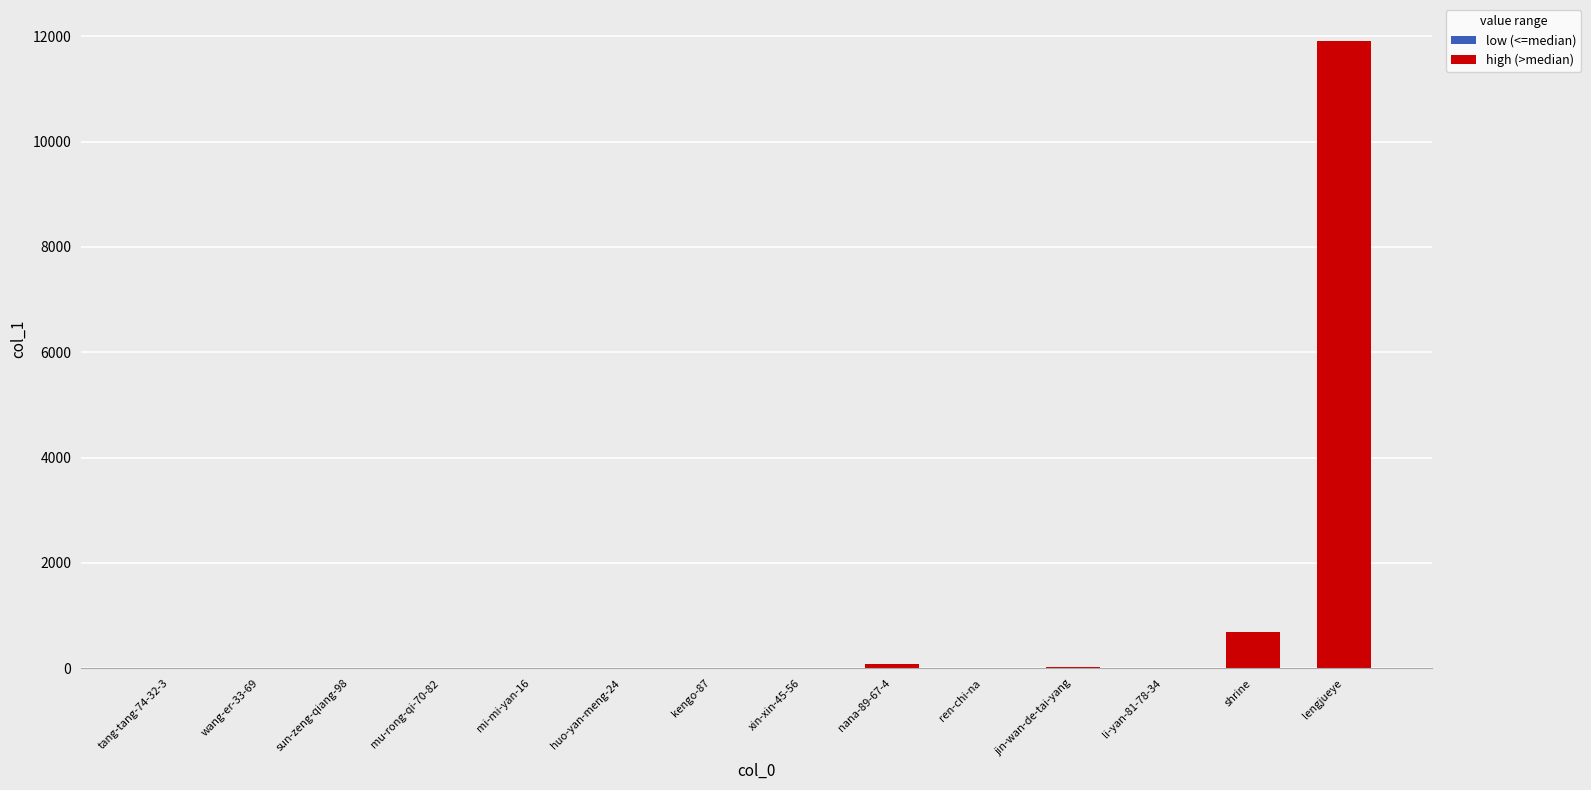

At which category is the sum across all series the highest?

lengjueye